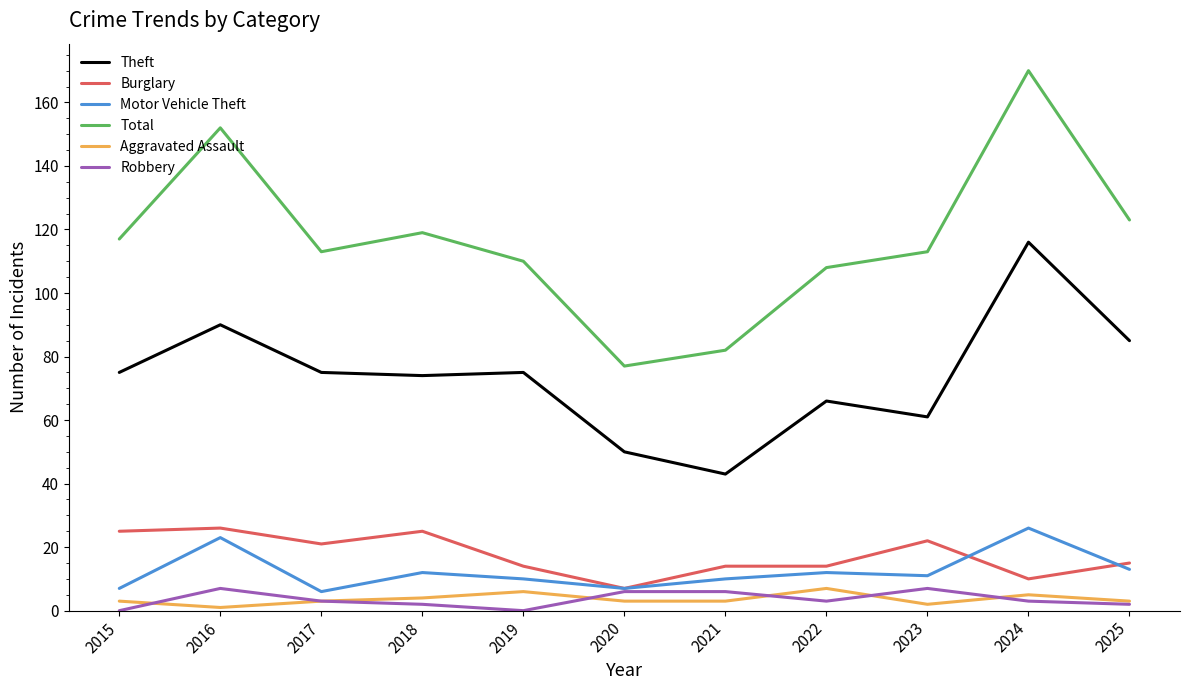

The Total series shows 197 at 2025. True or false?

False